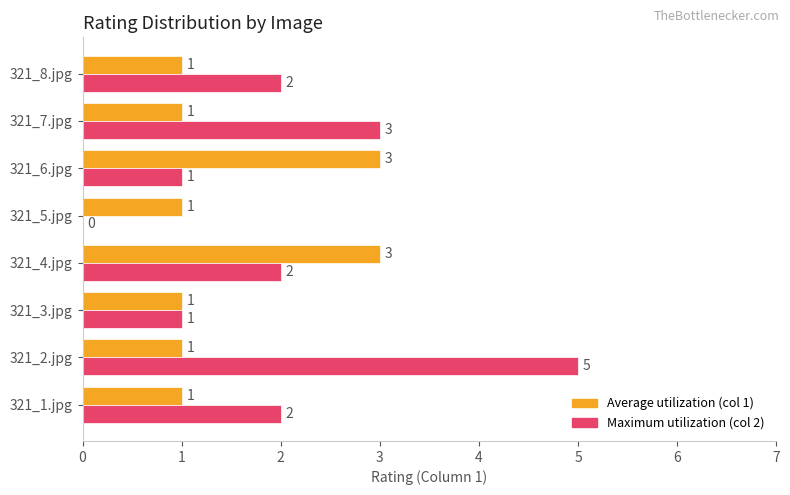

Which category has the highest value across all series?

321_2.jpg